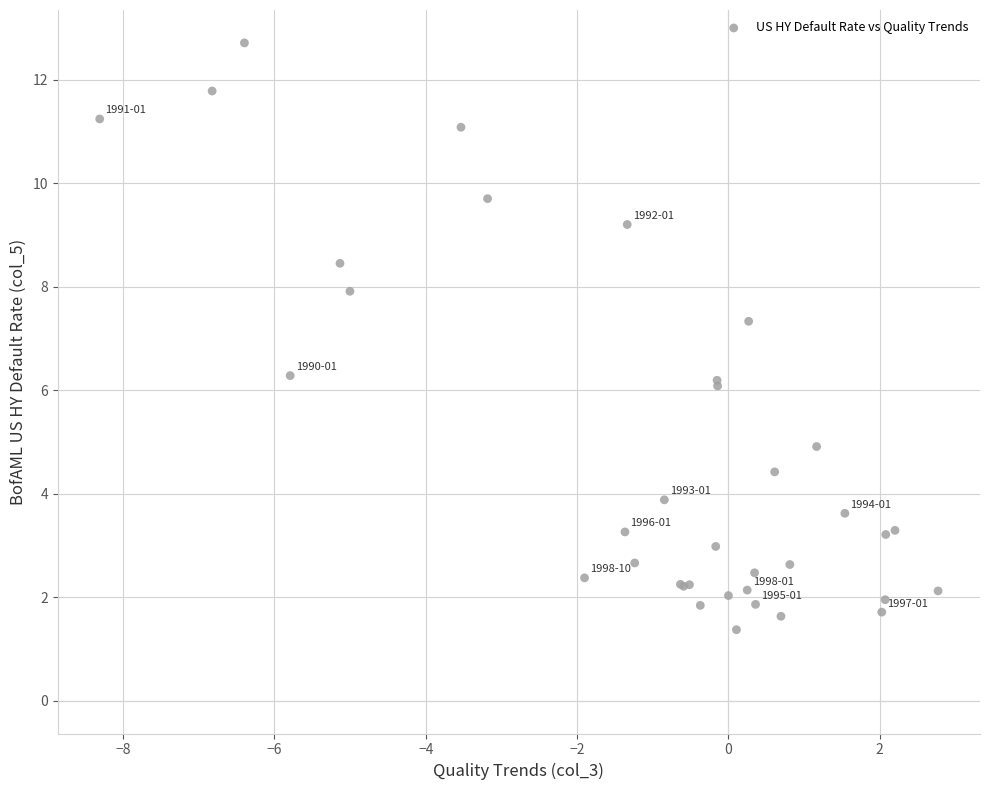

What Y value in the scatter plot is closest to 7?

7.3